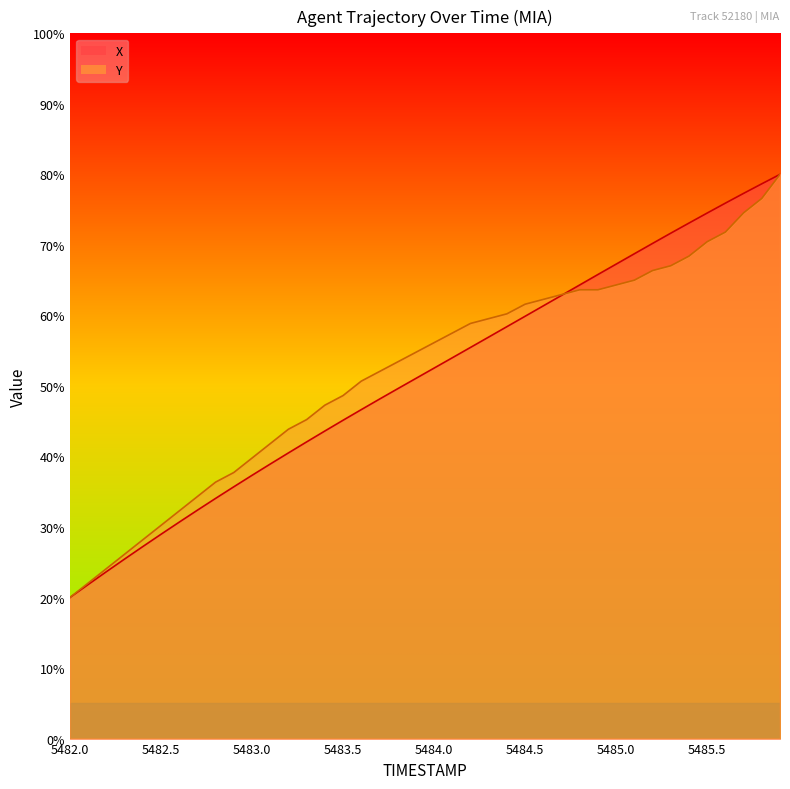

How many lines are shown in the chart?

2